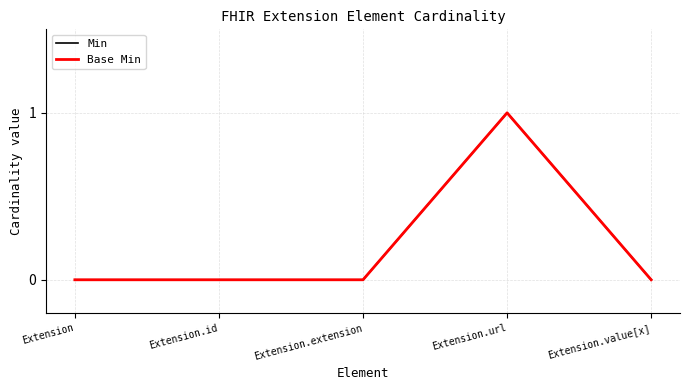

How many lines are shown in the chart?

2